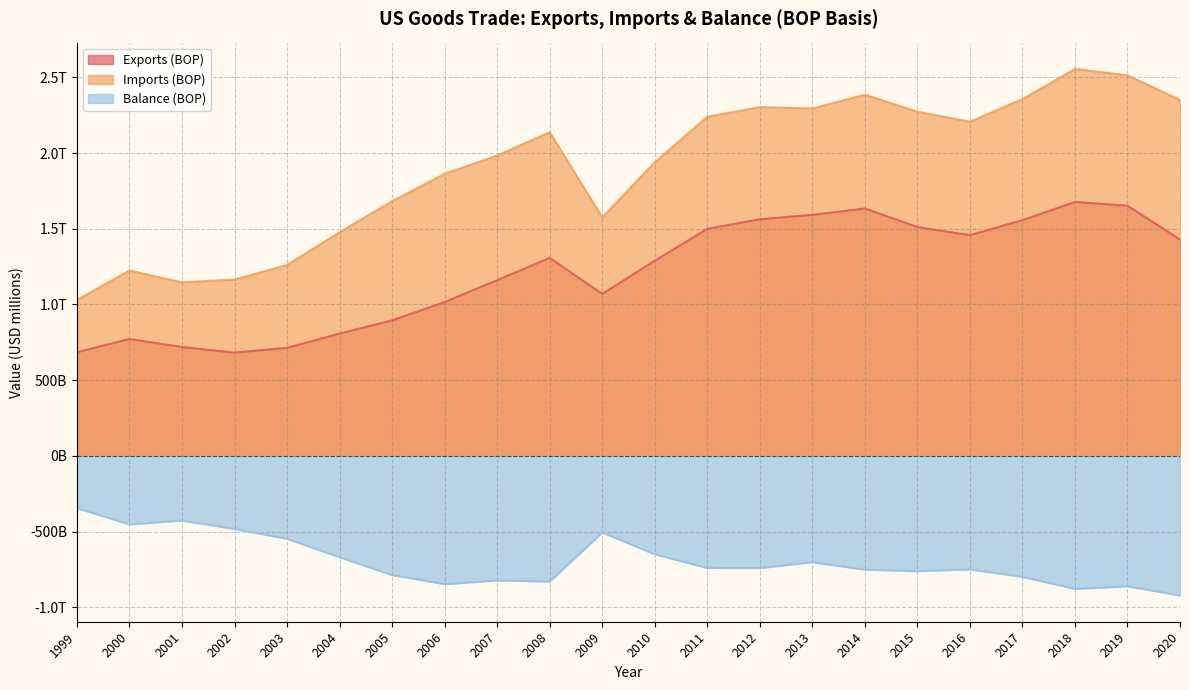

The value of Balance (BOP) at 1999 is -345434. True or false?

True